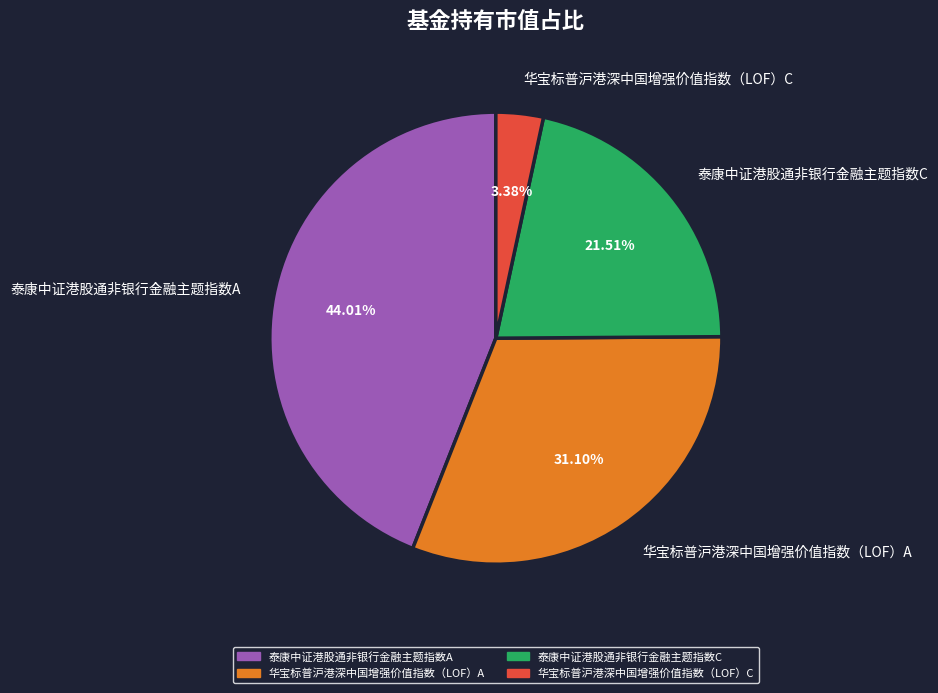

Count the number of slices in the pie.

4